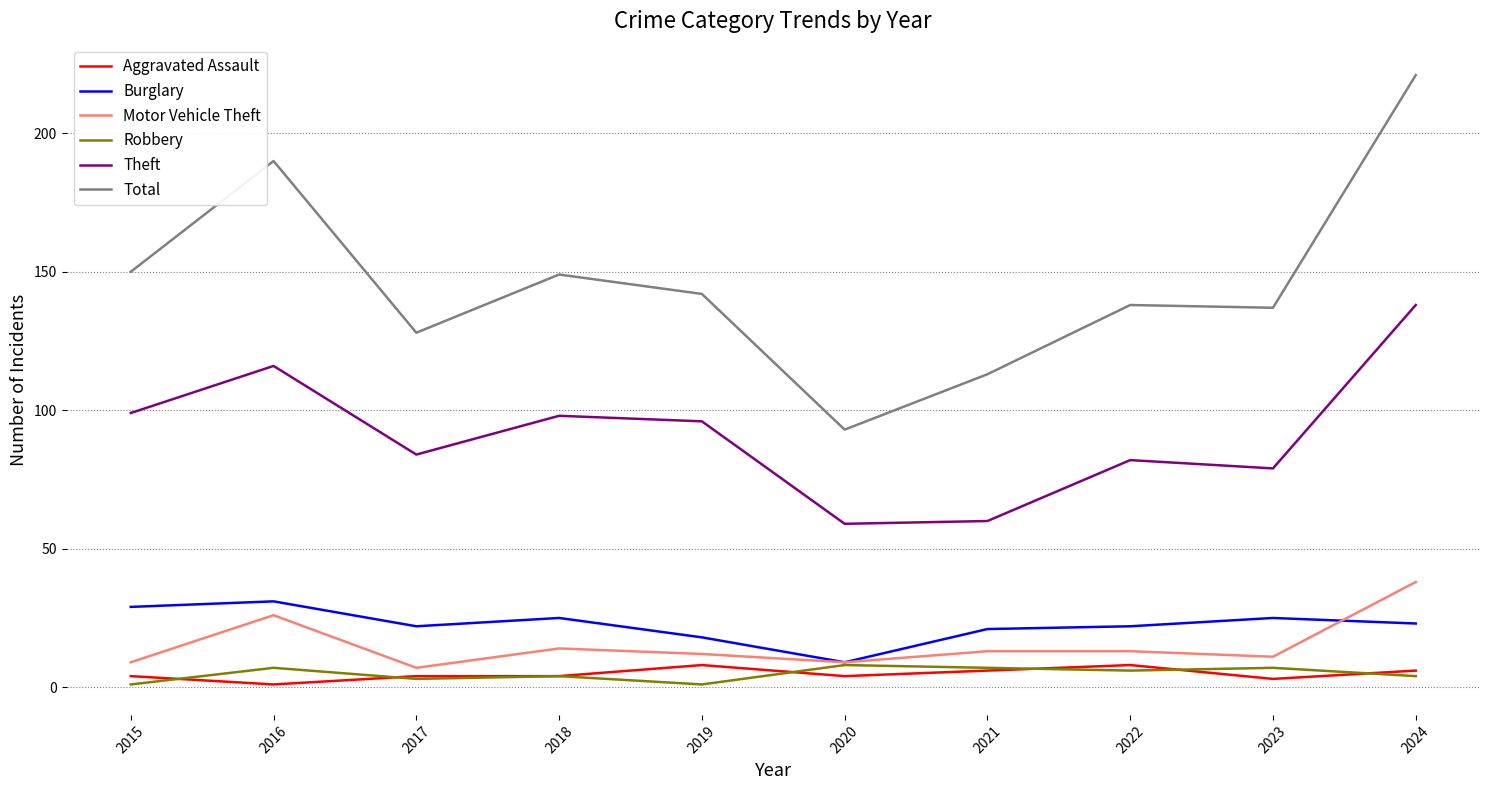

Reading right to left, what are all the values shown in this chart?

Aggravated Assault: 6	3	8	6	4	8	4	4	1	4
Burglary: 23	25	22	21	9	18	25	22	31	29
Motor Vehicle Theft: 38	11	13	13	9	12	14	7	26	9
Robbery: 4	7	6	7	8	1	4	3	7	1
Theft: 138	79	82	60	59	96	98	84	116	99
Total: 221	137	138	113	93	142	149	128	190	150